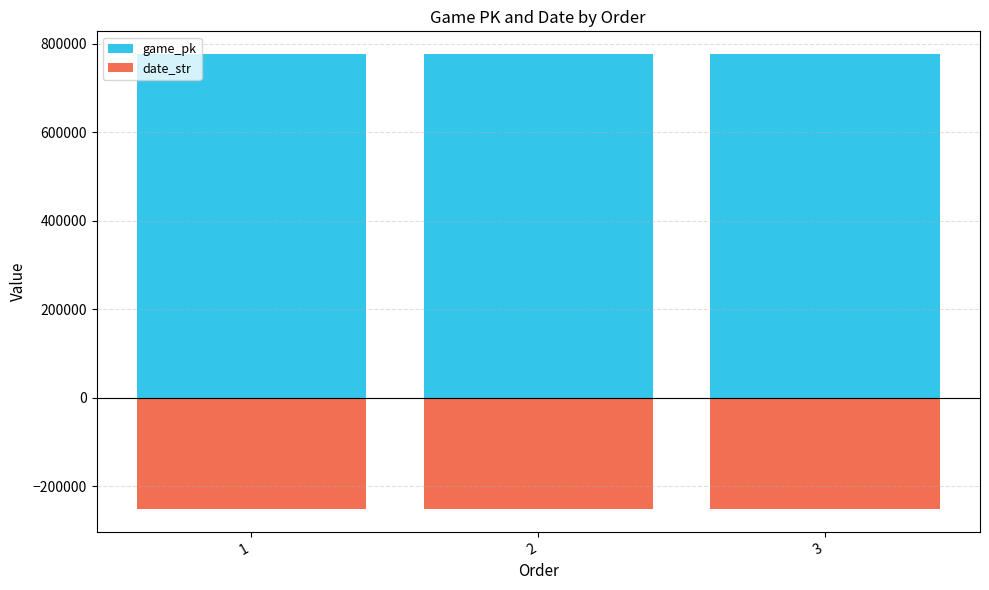

What are all the series names shown in the legend?

game_pk, date_str